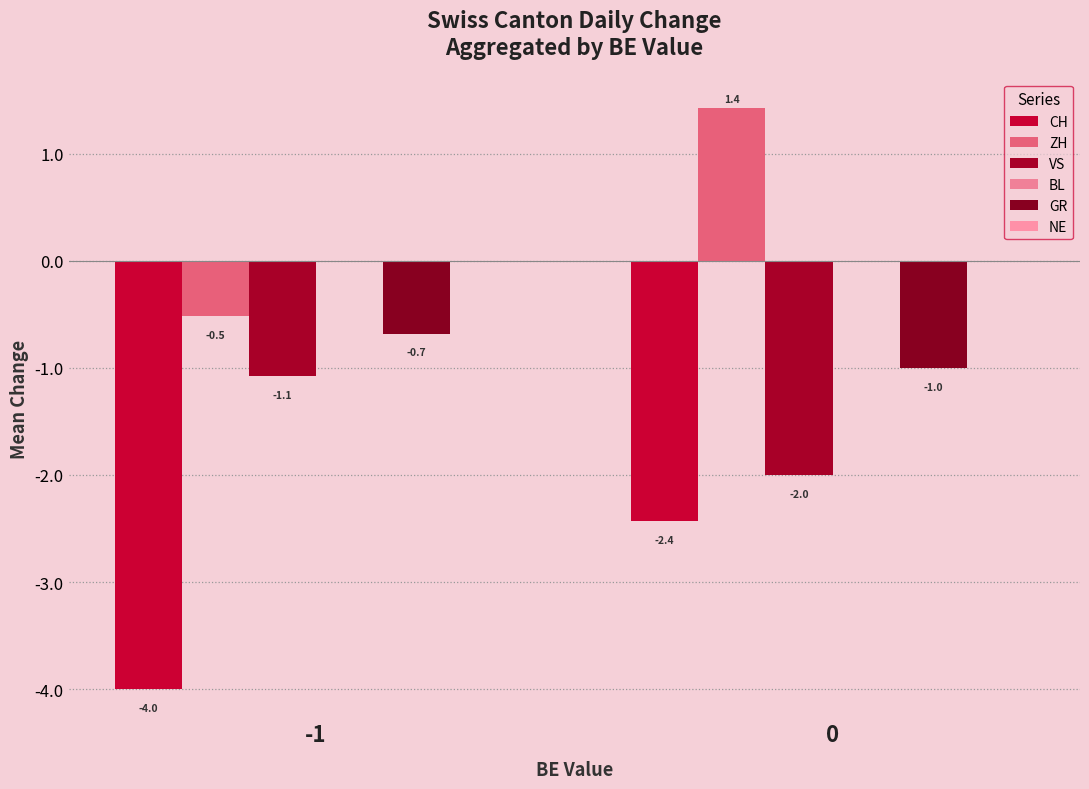

How many data points in ZH are above 1?

1